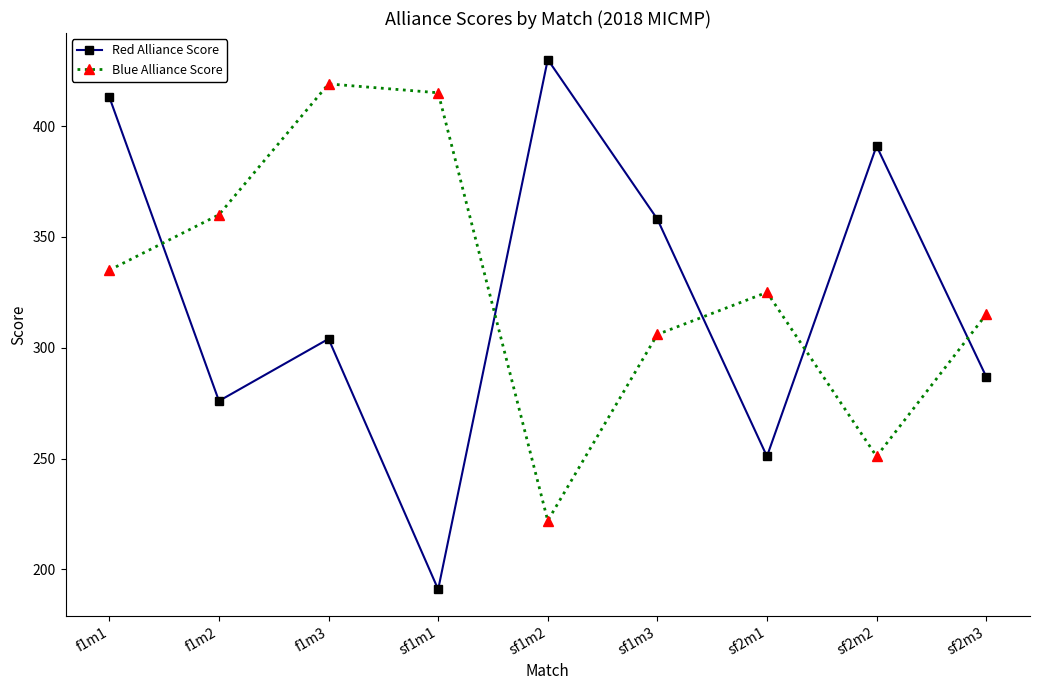

Rank the series by their average value, from highest to lowest.

Blue Alliance Score, Red Alliance Score